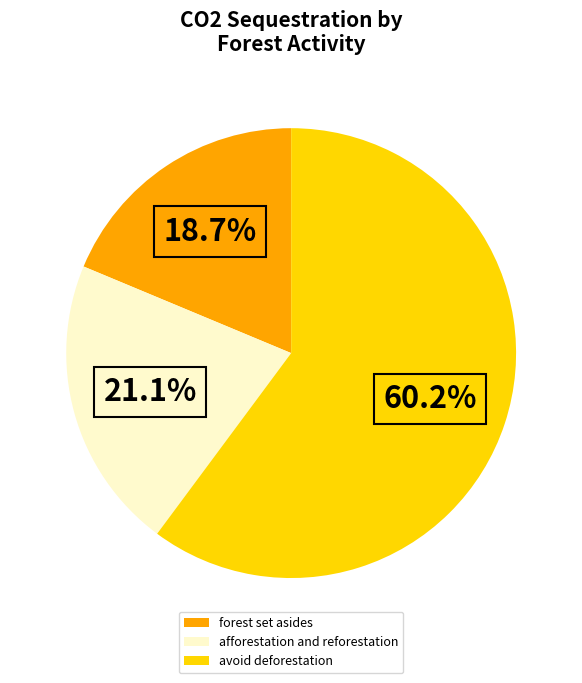

To the nearest percent, what is the difference between the afforestation and reforestation and avoid deforestation slice percentages?

39%